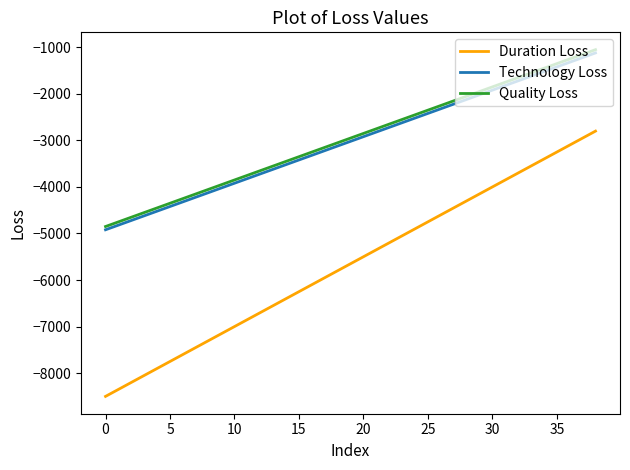

What are all the series names shown in the legend?

Duration Loss, Technology Loss, Quality Loss